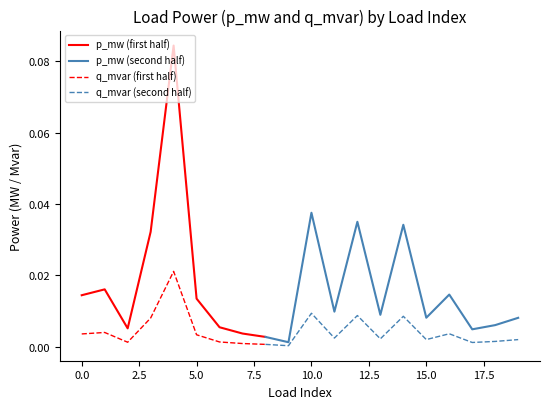

Is the value of p_mw at 6 greater than the value of q_mvar at 4?

No